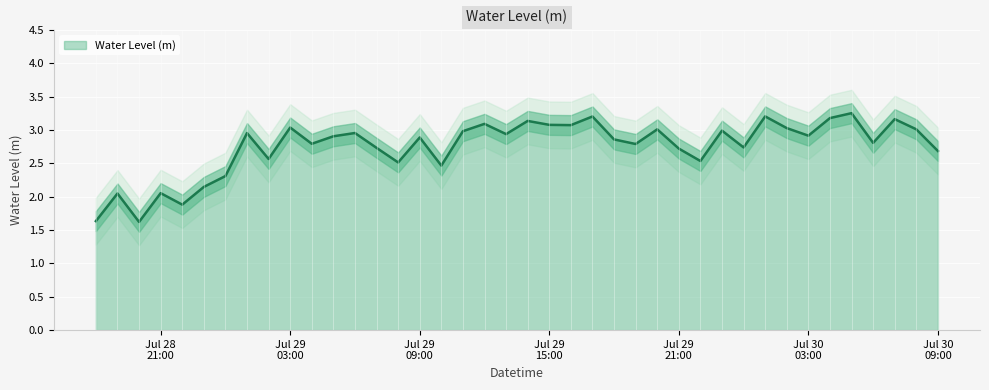

What position from the left is 2024-07-29 22:00:00?

29